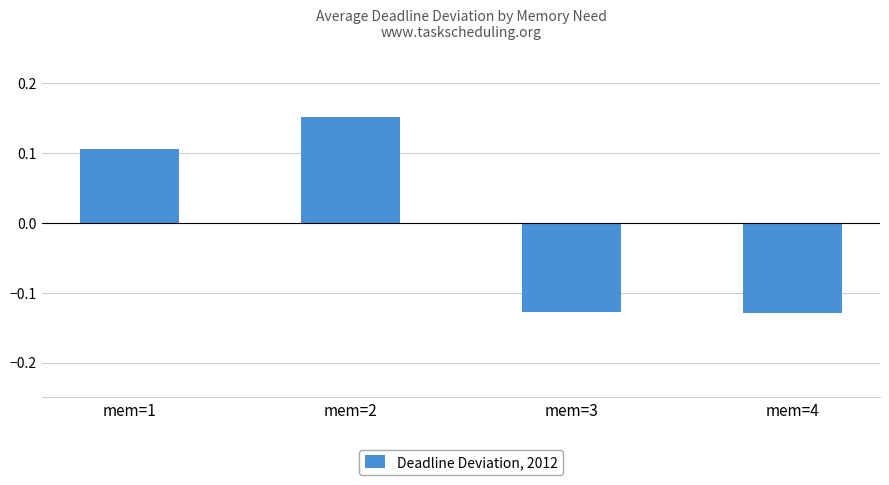

What is the difference between the maximum and minimum values?

0.3